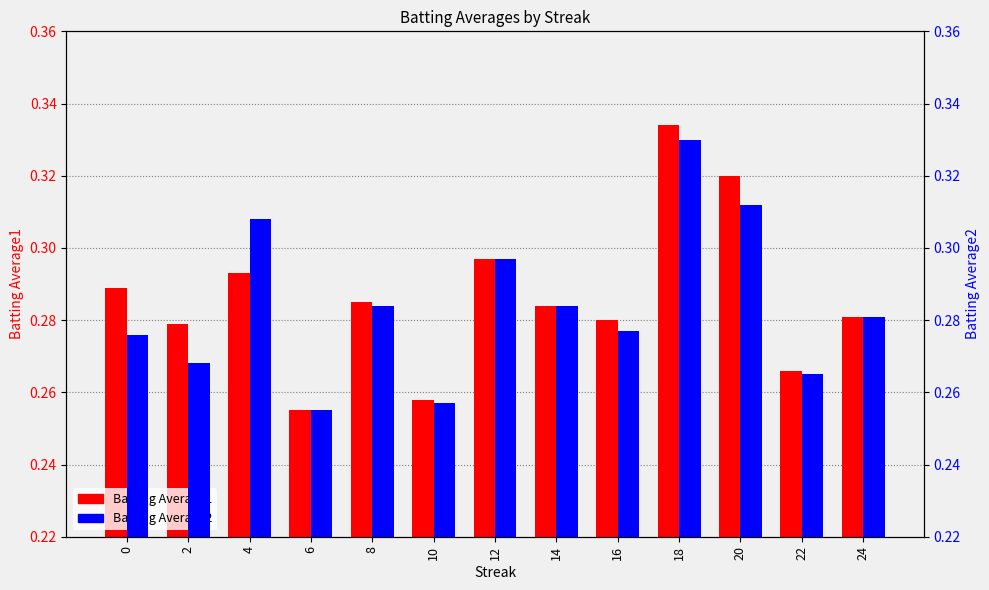

Which series has the widest spread of values?

Batting Average1